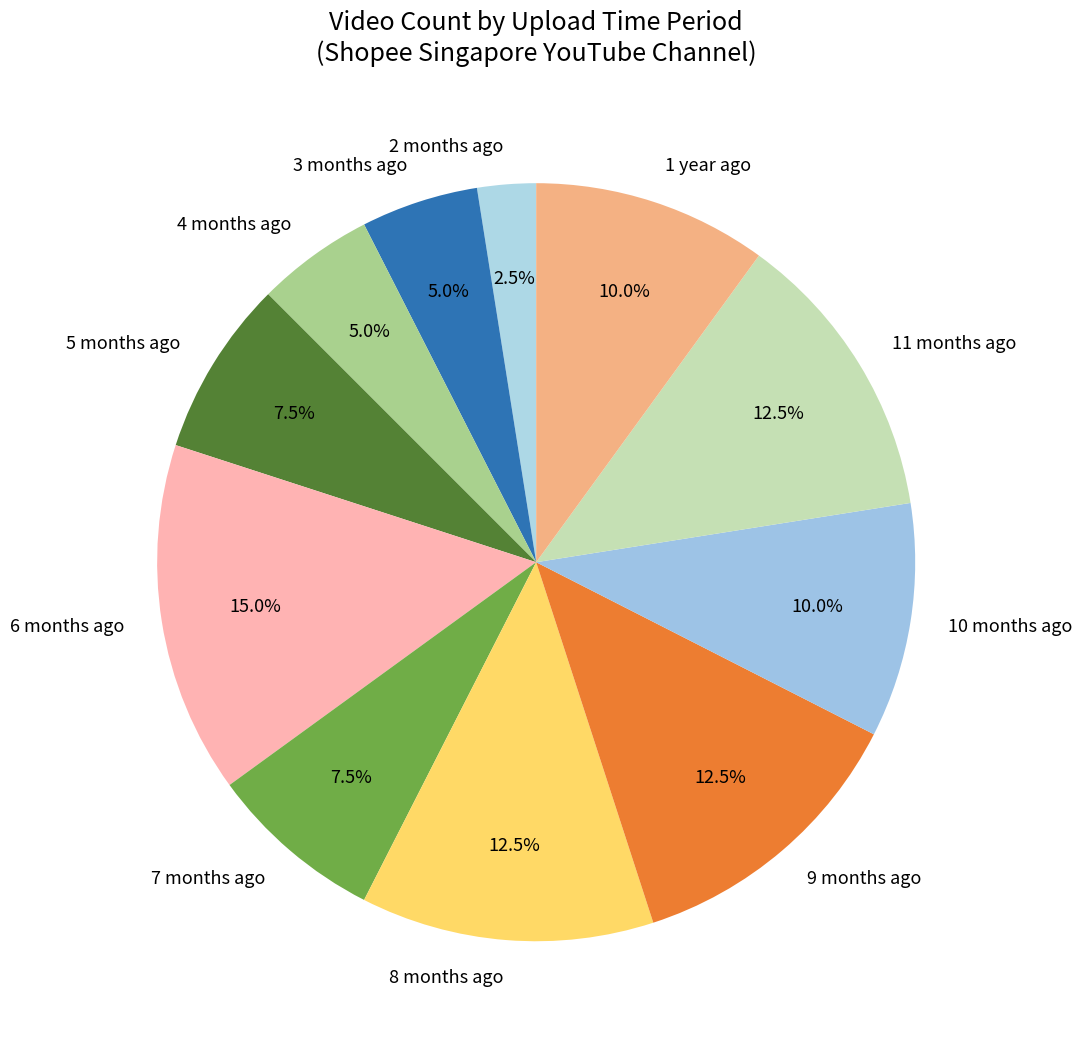

Which slice is the largest?

6 months ago